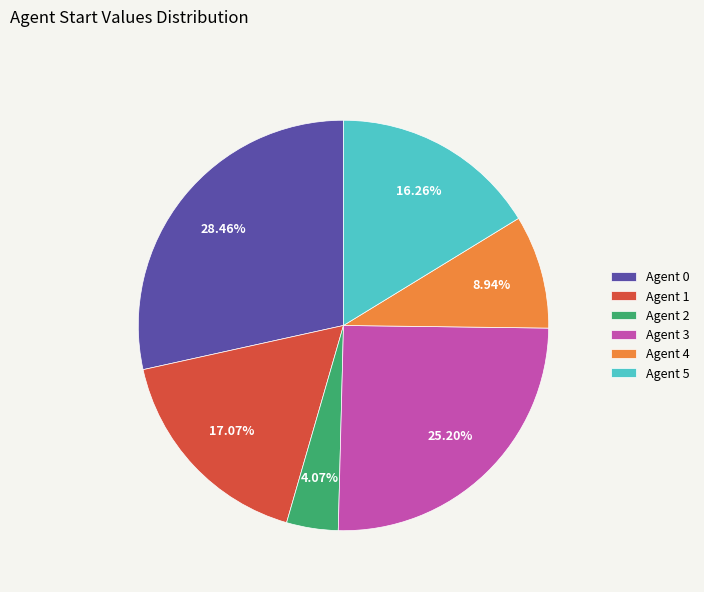

How many slices are in this pie chart?

6